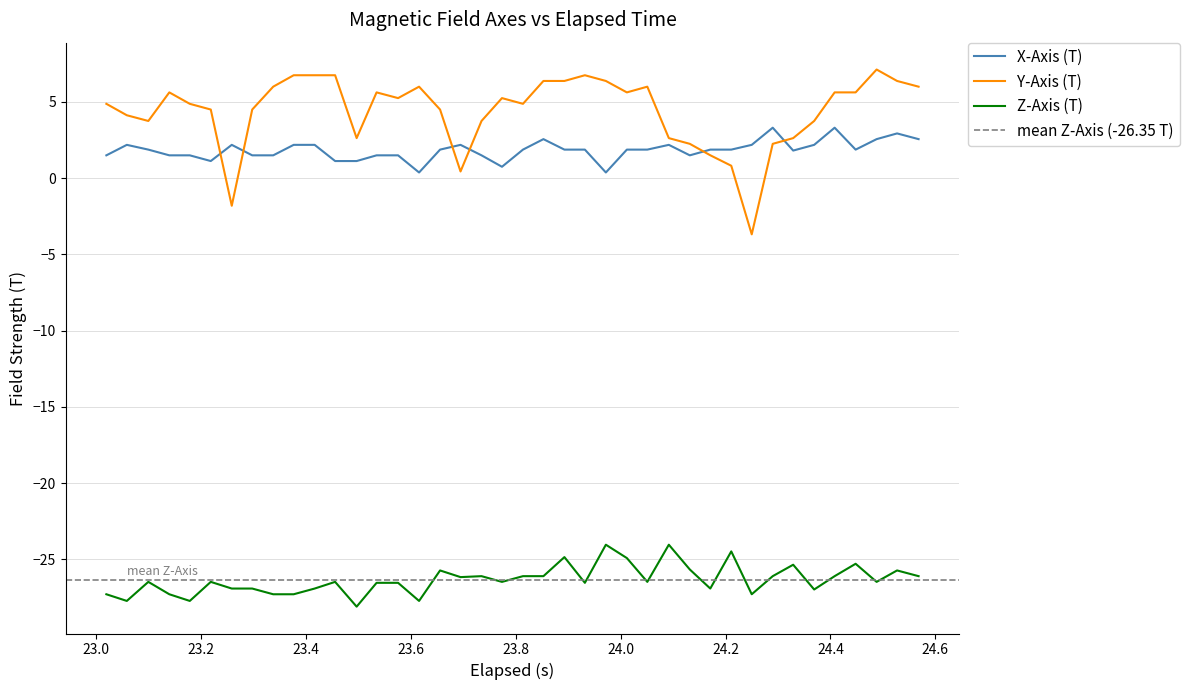

True or false: Y-Axis (T) and Z-Axis (T) intersect in this chart.

False